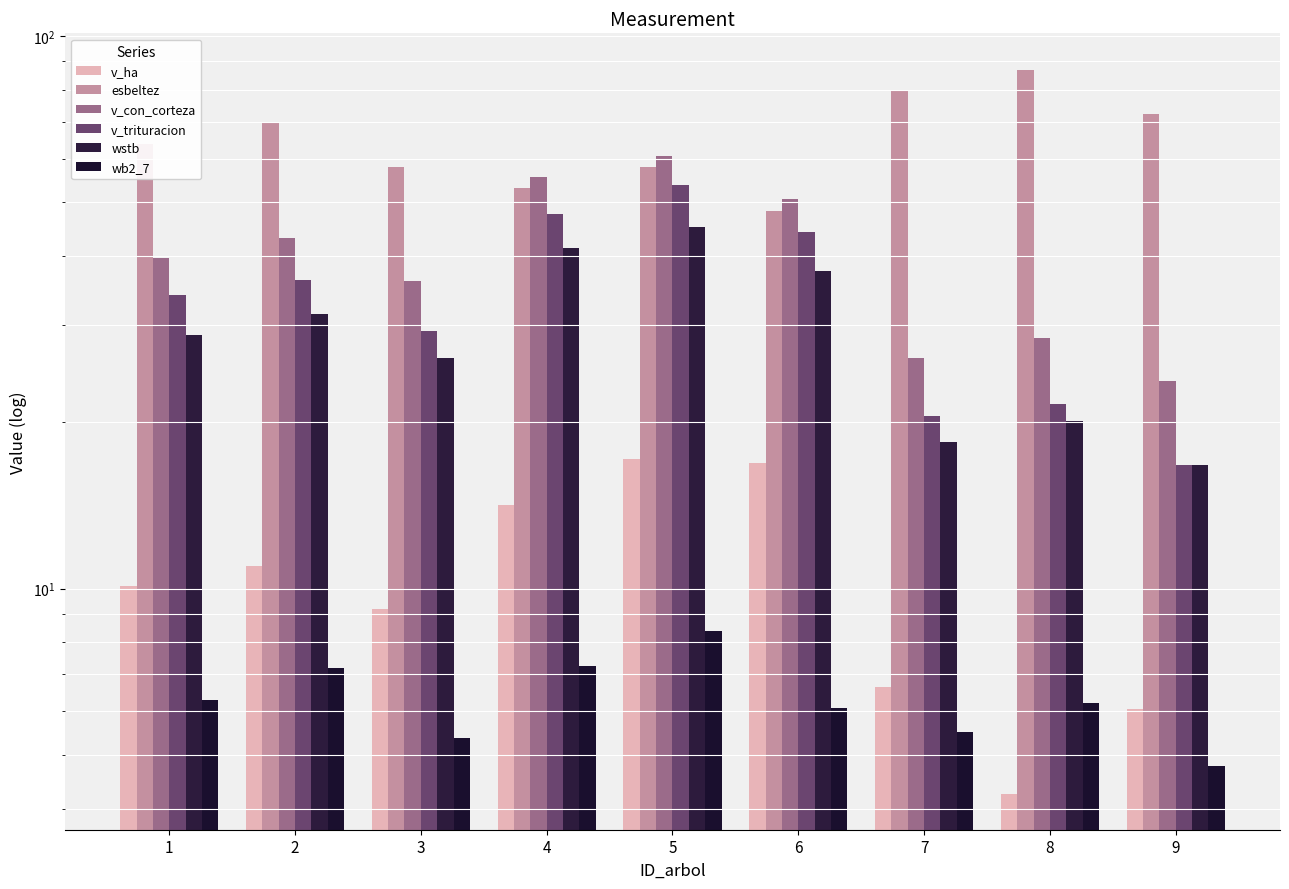

Rank the series by their maximum value, from lowest to highest.

wb2_7, v_ha, wstb, v_trituracion, v_con_corteza, esbeltez